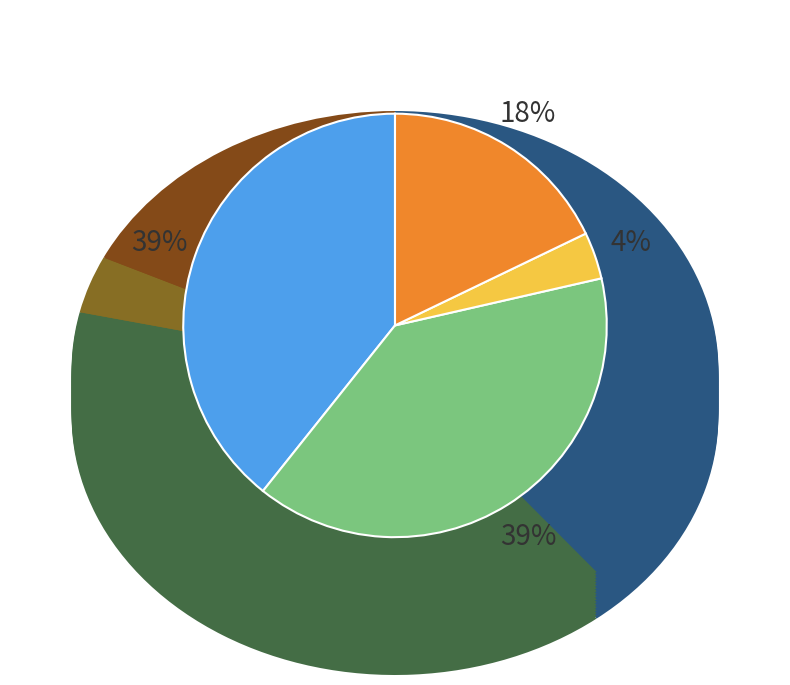

Which slice is the smallest?

Aggravated Assault